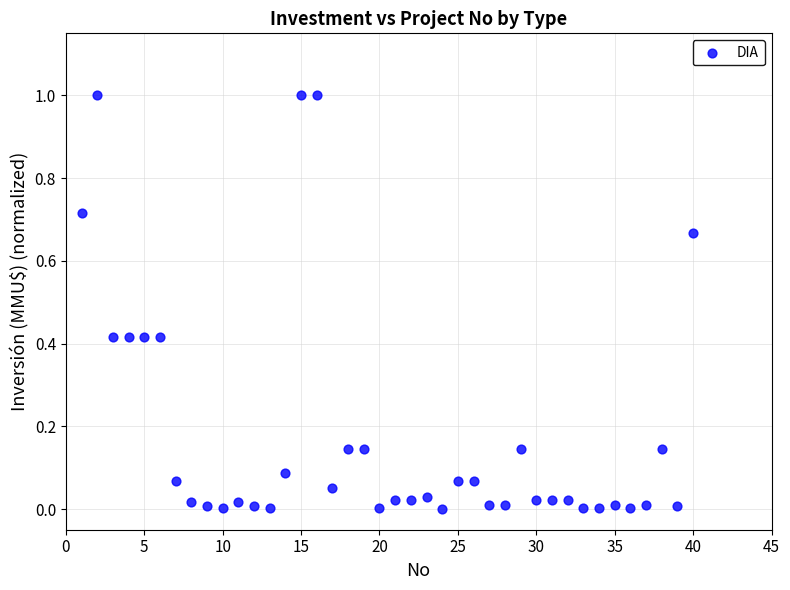

What is the range of Y values (max minus min)?

1.0